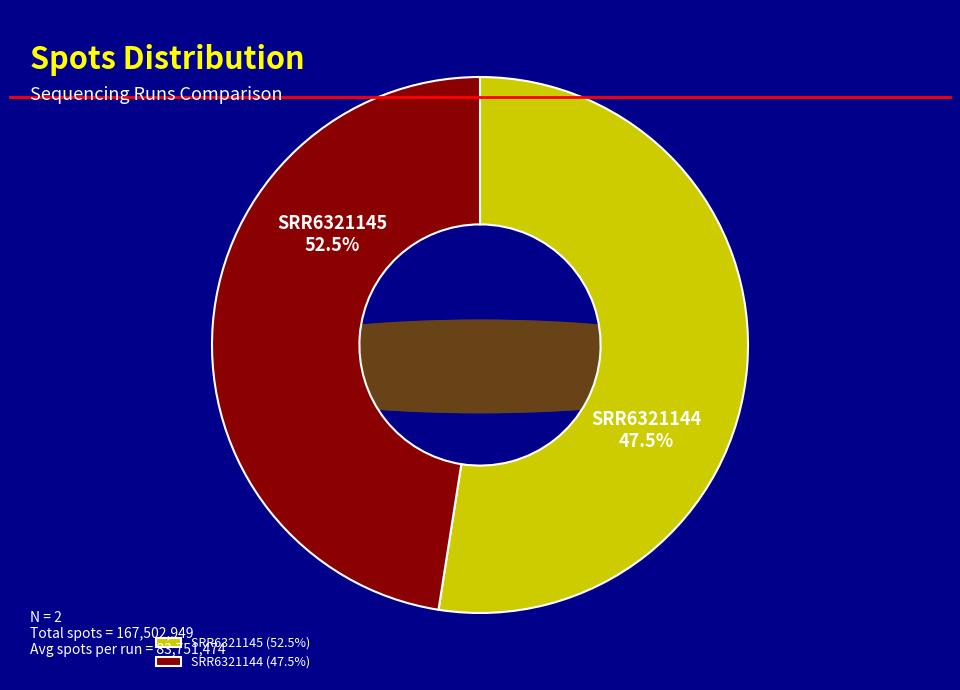

Which category has the biggest portion of the pie?

SRR6321145